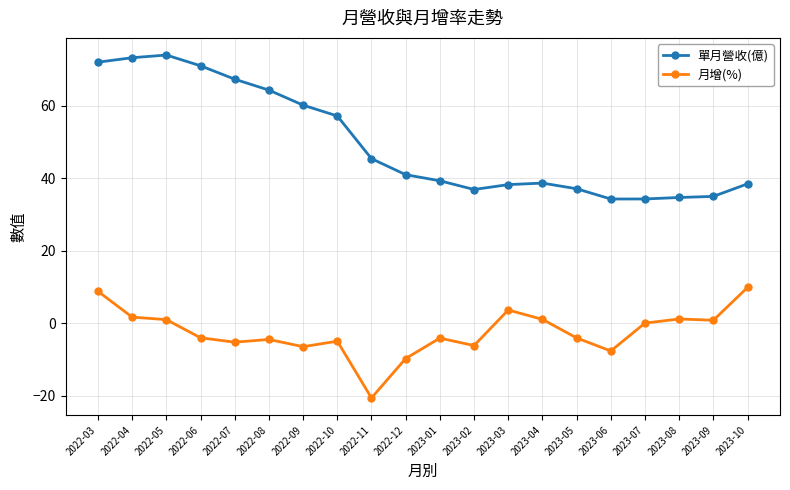

Does the chart display data point markers on the line(s)?

Yes